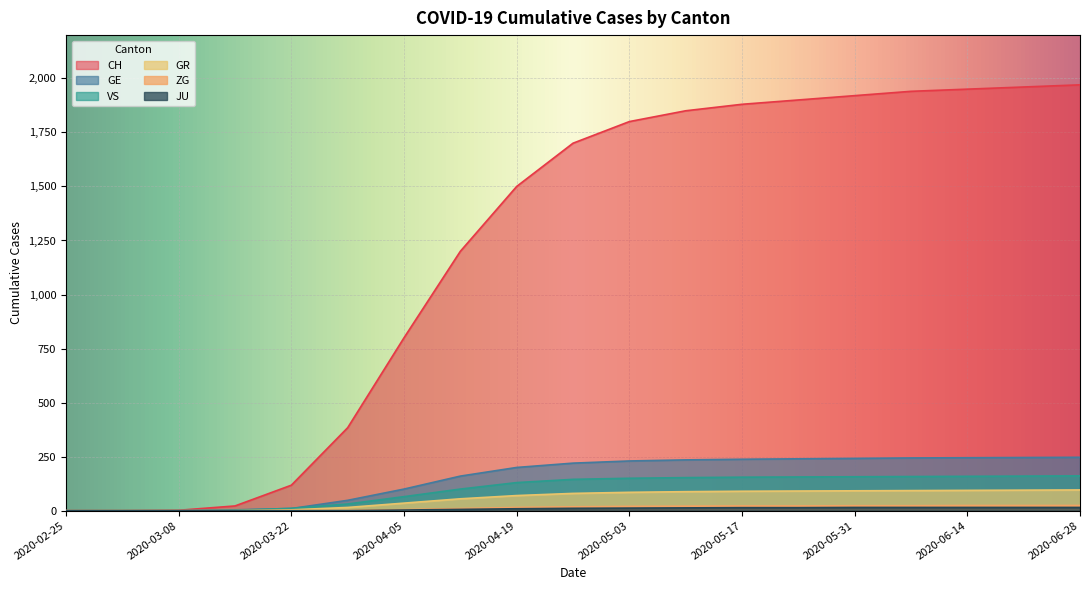

What is the difference between the maximum and second lowest values in the CH series?

1970